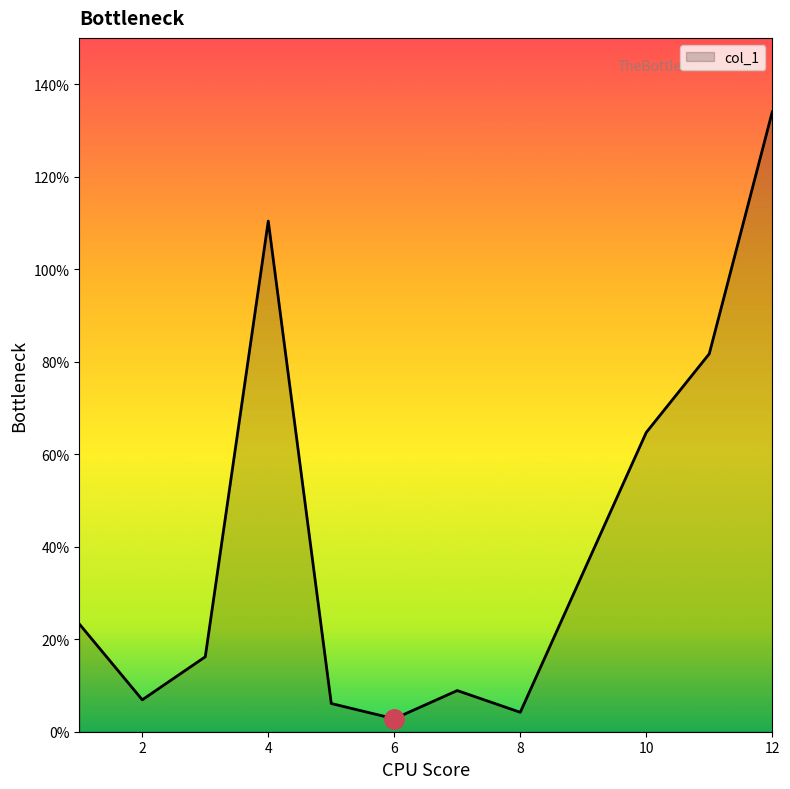

What is the maximum value shown in the chart?

134.0